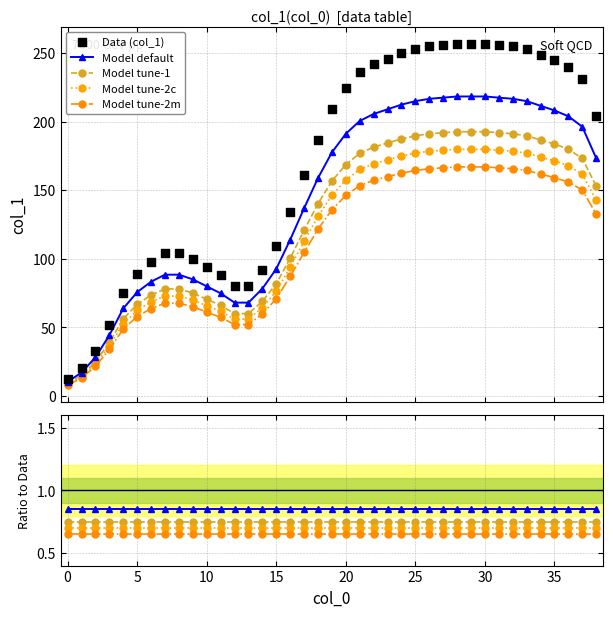

What are all the series names shown in the legend?

Model default, Model tune-1, Model tune-2c, Model tune-2m, Data (col_1)